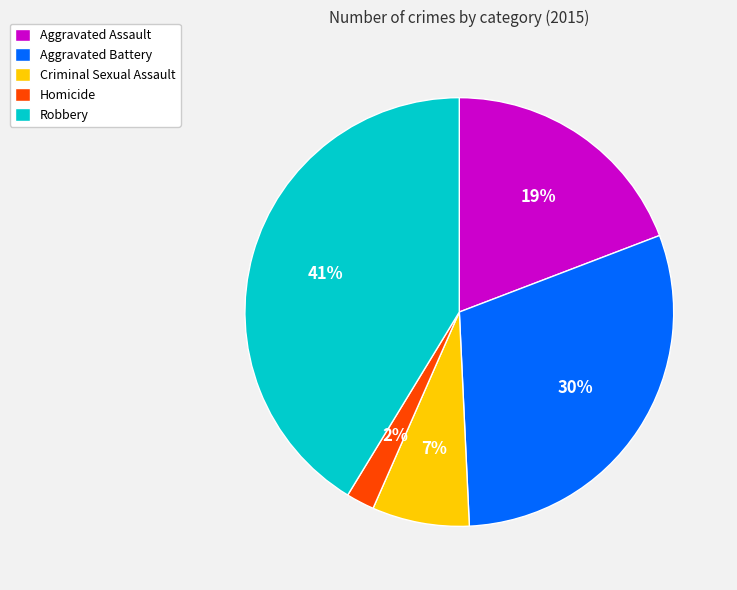

Which slice is the largest?

Robbery